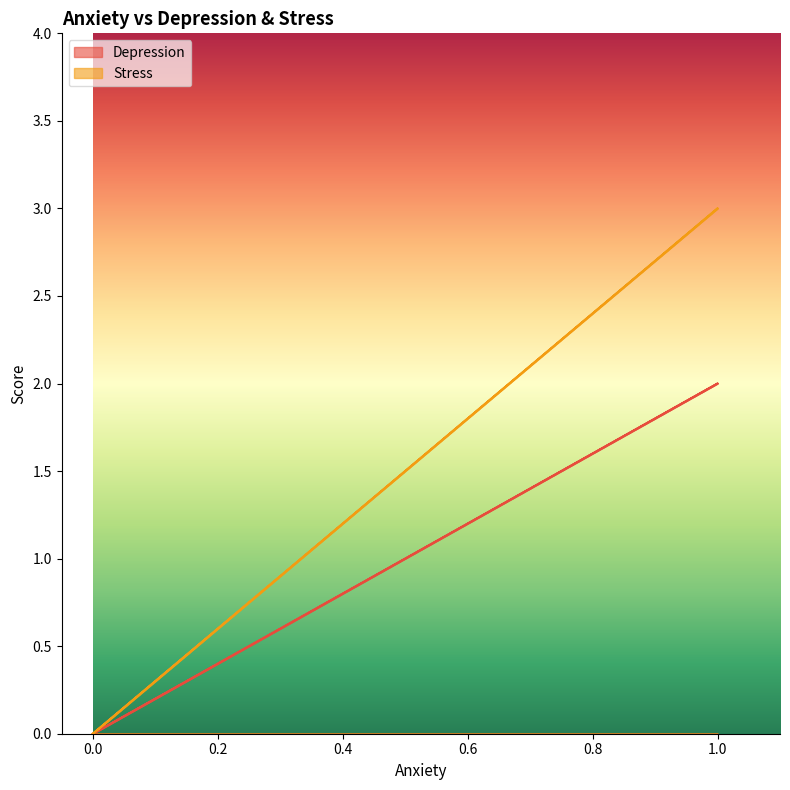

True or false: Depression and Stress cross at least once.

False